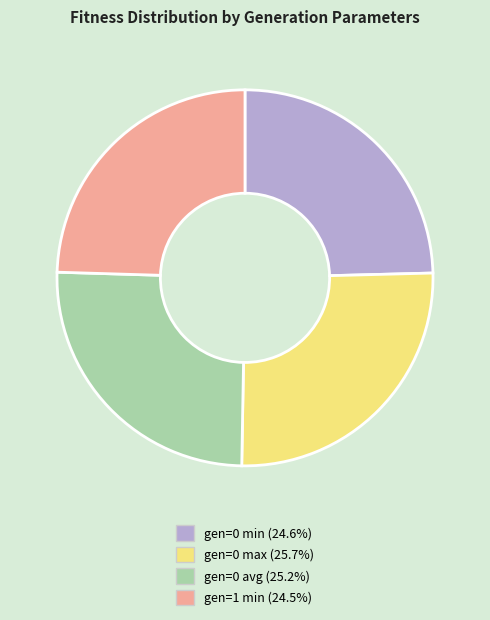

What is the ratio of the value at gen=1 min to the value at gen=0 avg?

1.0